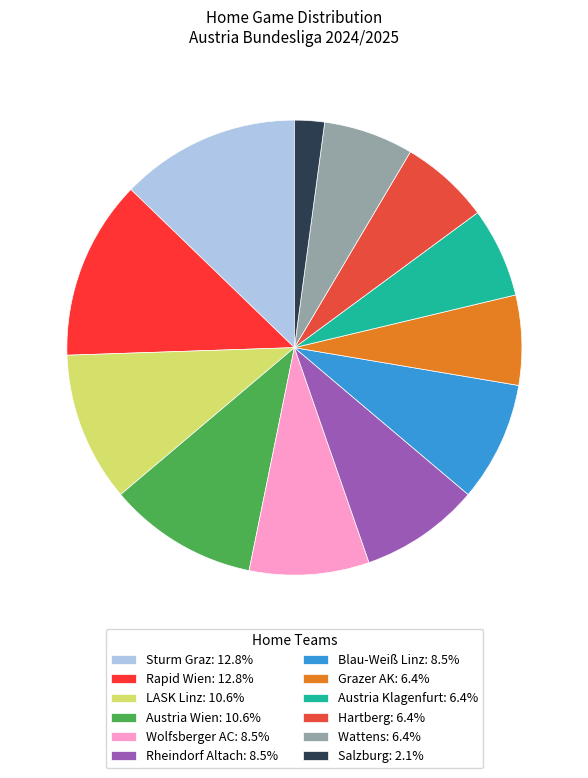

Which category has the smallest portion of the pie?

Salzburg